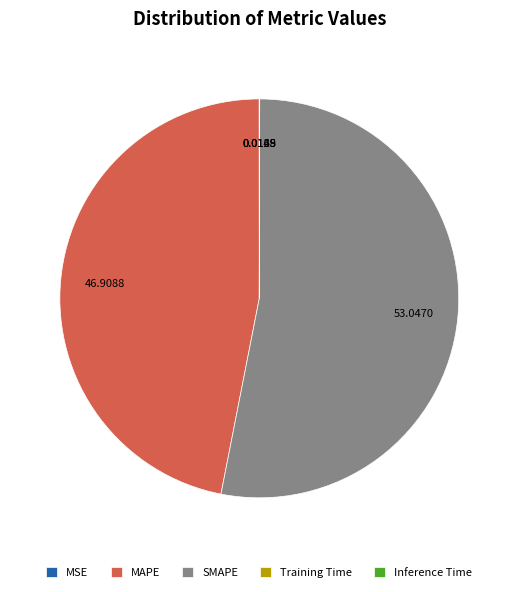

Which slice is the largest?

SMAPE